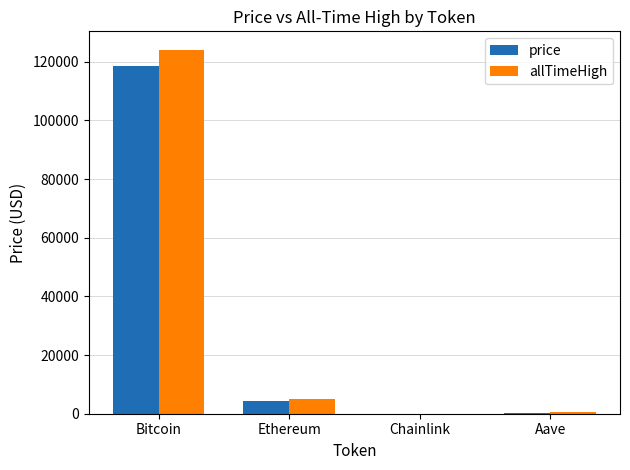

What is the difference between the allTimeHigh values at Aave and Ethereum?

4284.4